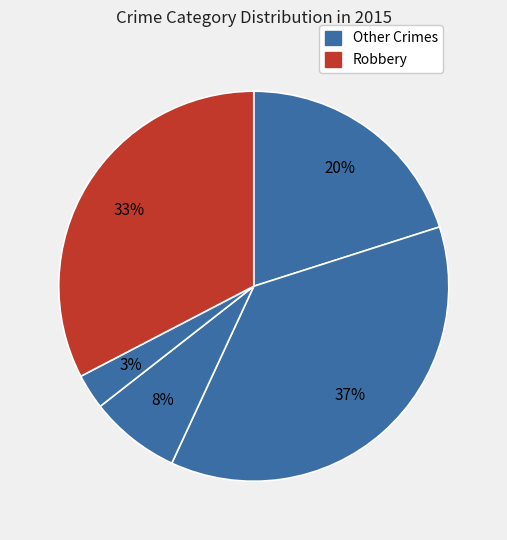

Count the number of slices in the pie.

5